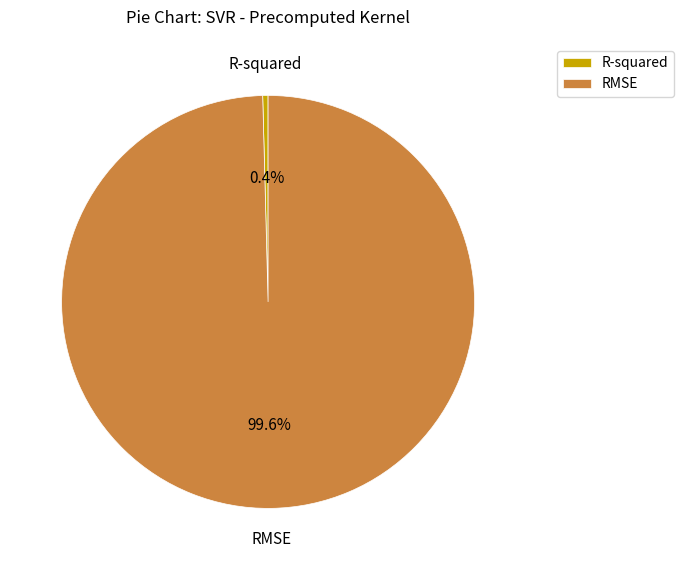

How much of the chart is everything except RMSE?

0.4%